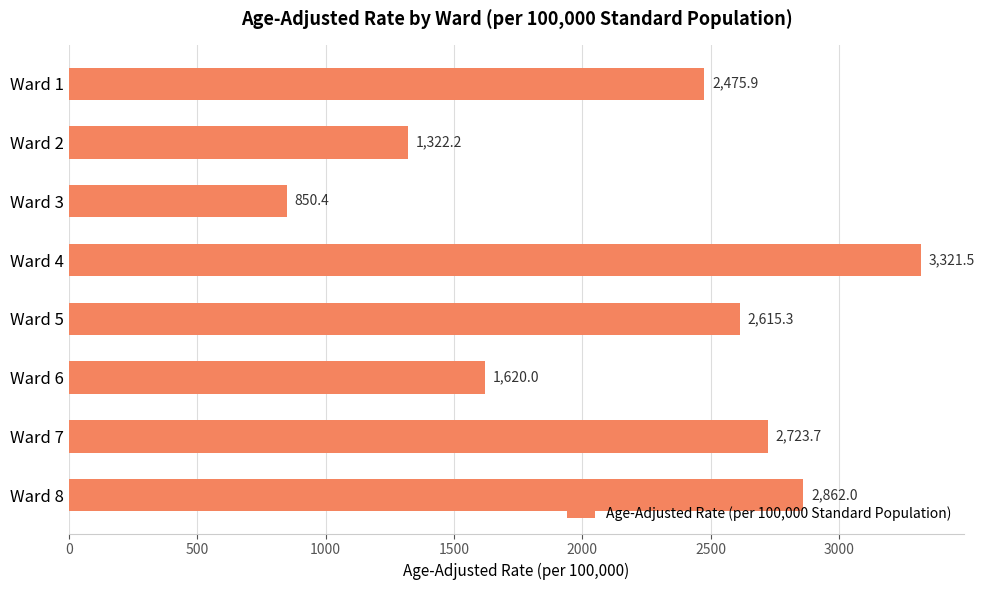

Reading top to bottom, list all the values displayed in this chart.

2475.9	1322.2	850.4	3321.5	2615.3	1620.0	2723.7	2862.0